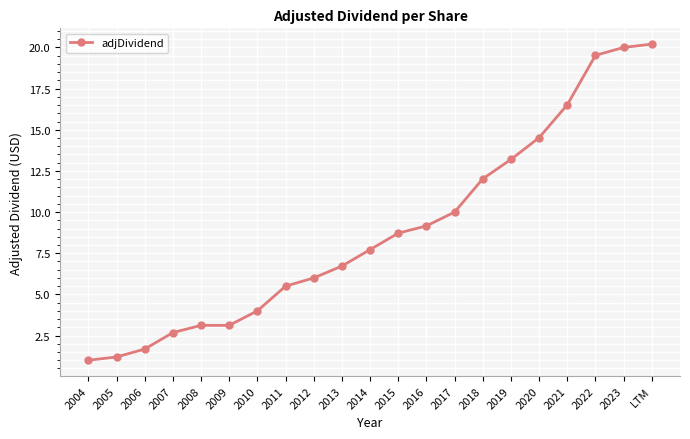

The value at 2007 is 2.7. True or false?

True